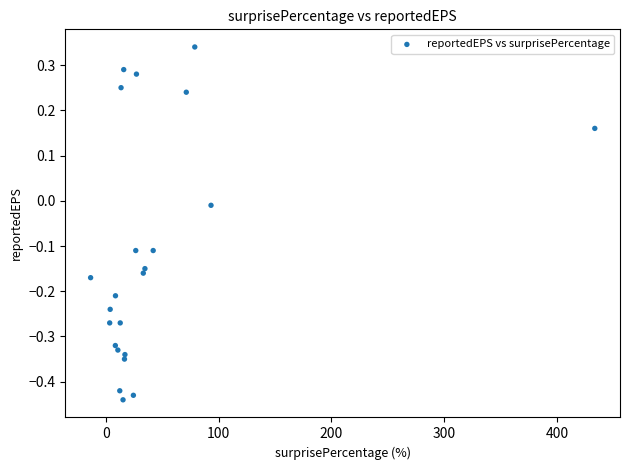

What is the range of X values (max minus min)?

446.7